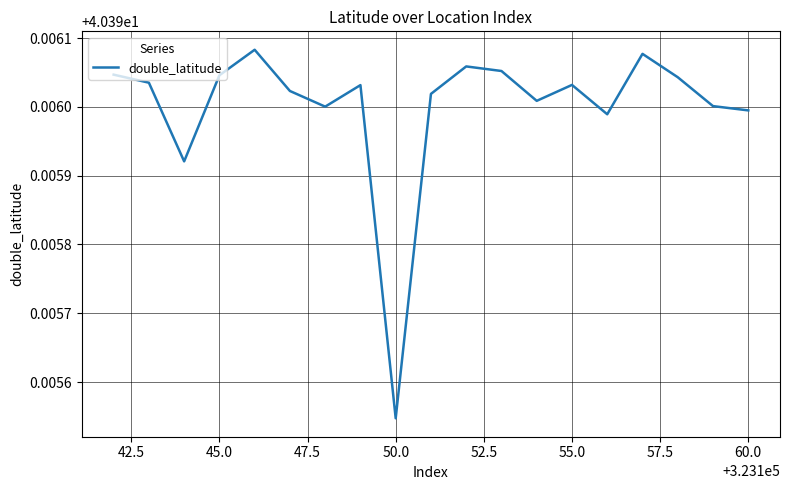

Does the chart have visible grid lines?

Yes